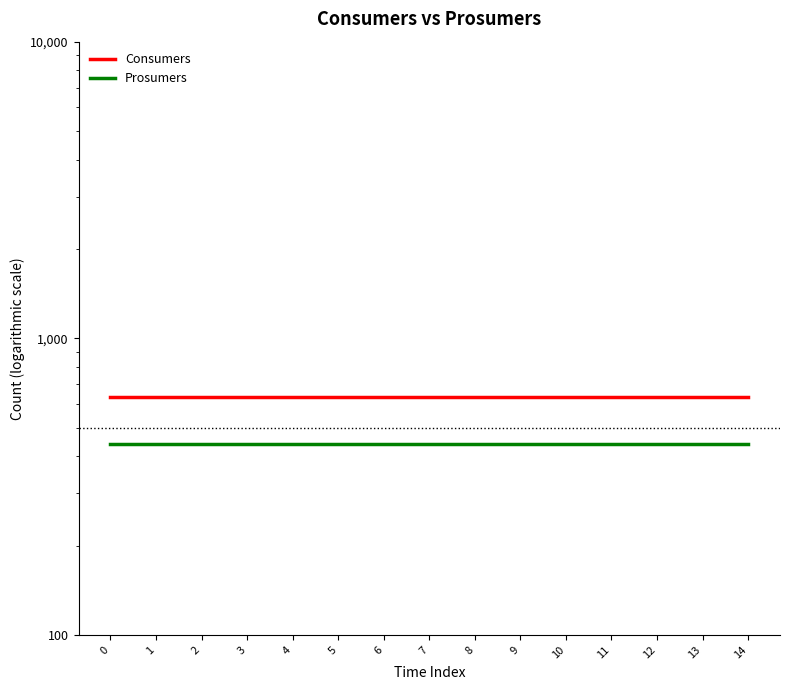

Between 11 and 1, which is larger?

11